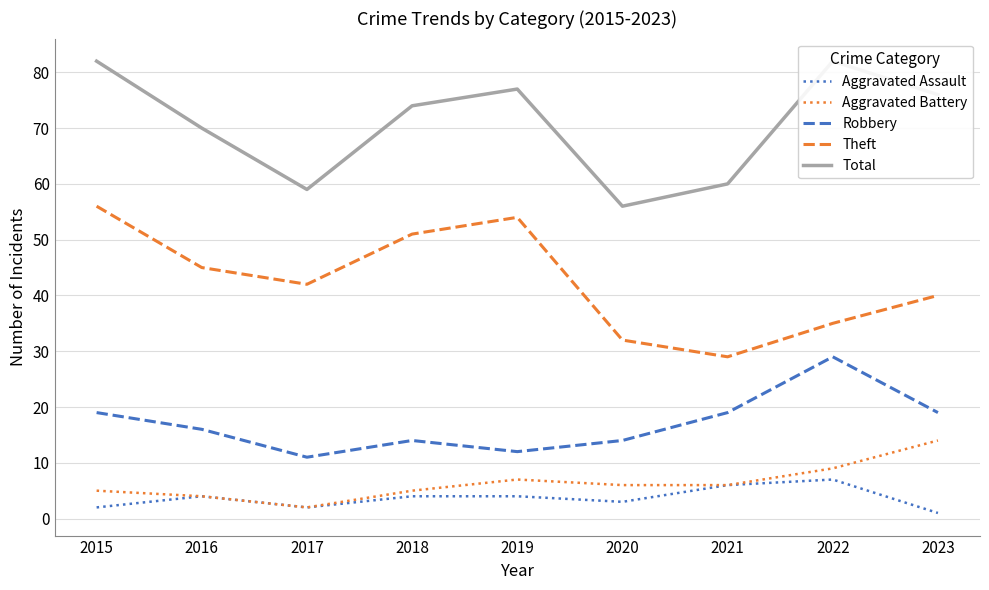

What is the difference between the maximum and second lowest values in the Robbery series?

17